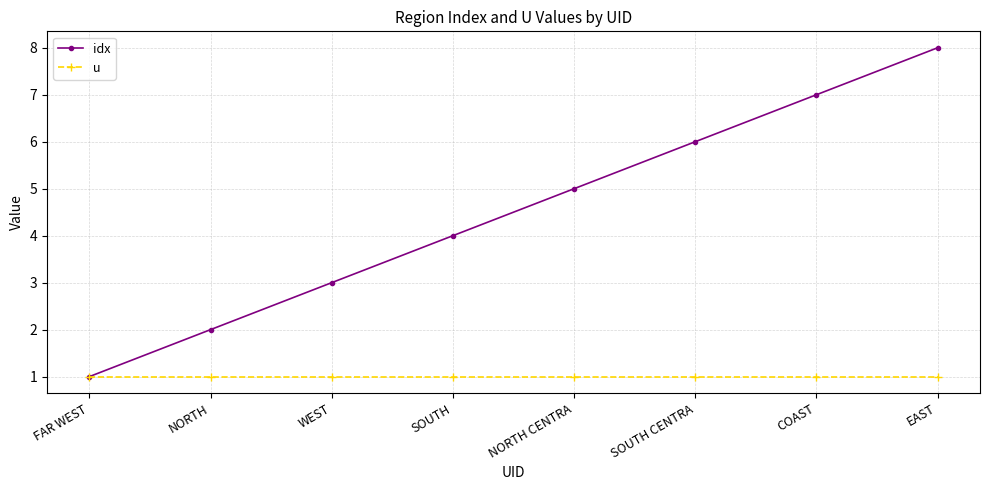

What are all the series names shown in the legend?

idx, u